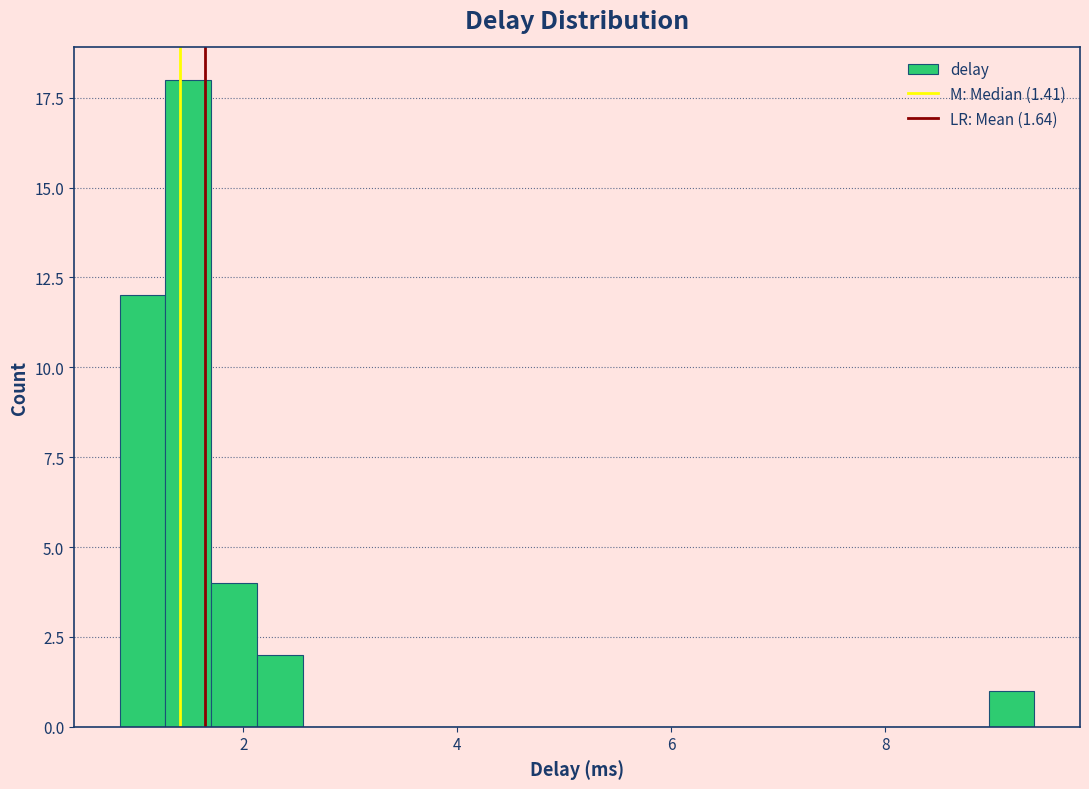

Around what value on the x-axis is the tallest bar? Give the approximate position of its centre, as read against the axis.

1.4